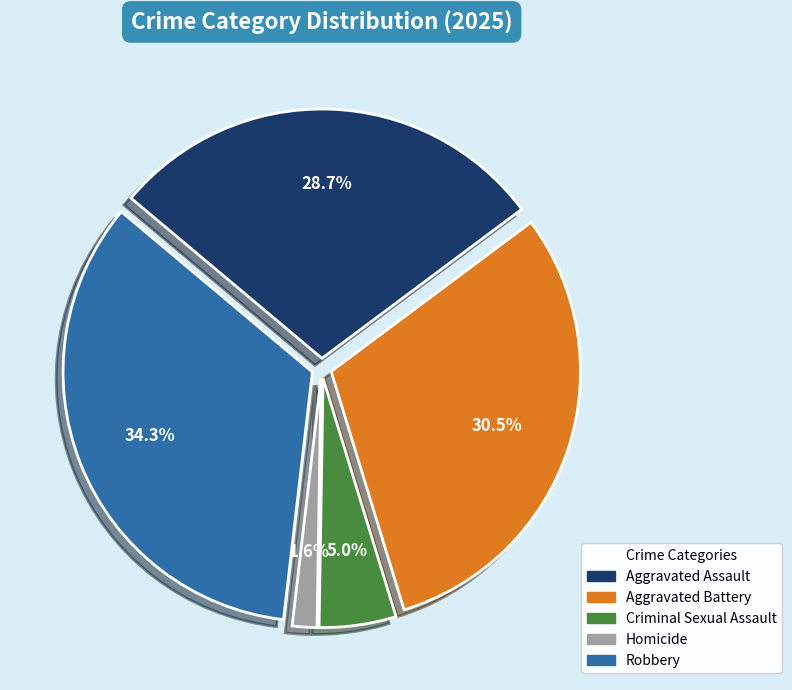

Is there a majority slice in this chart?

No